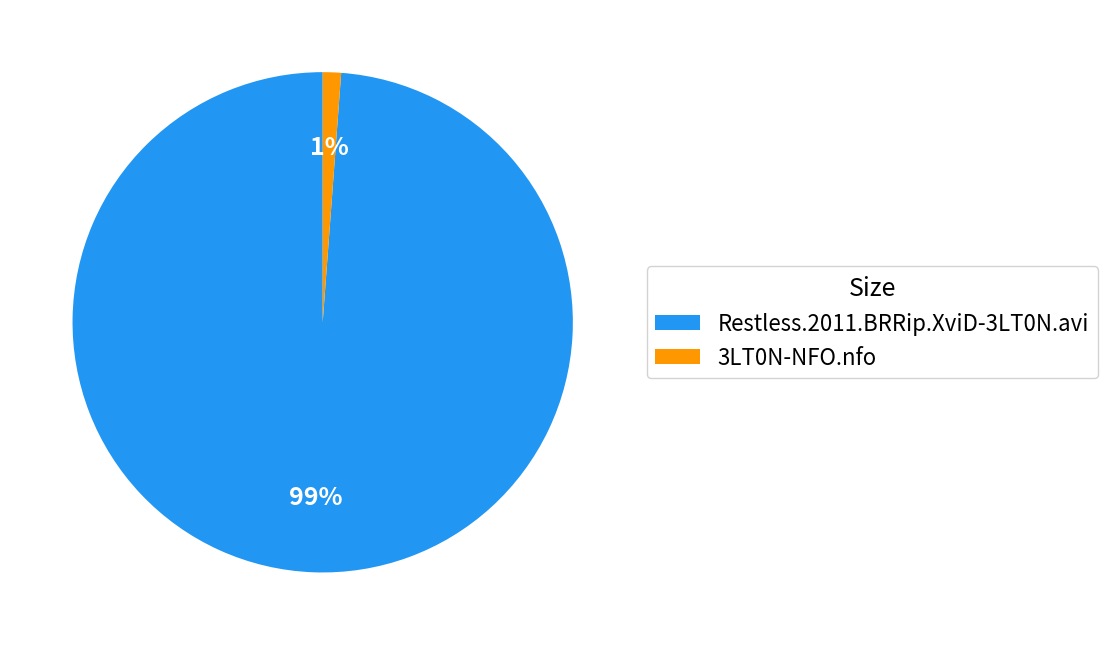

How many segments does this pie chart have?

2